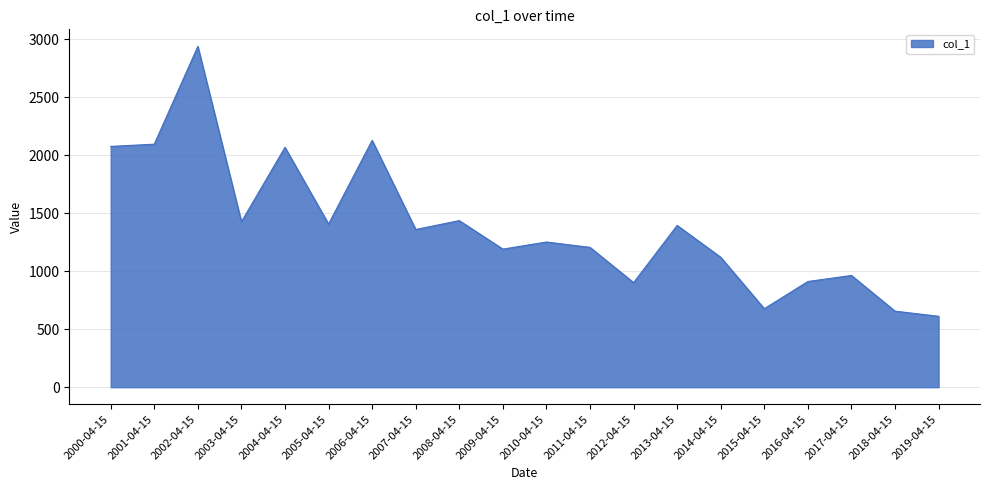

What is the sum of all values?

27827.8